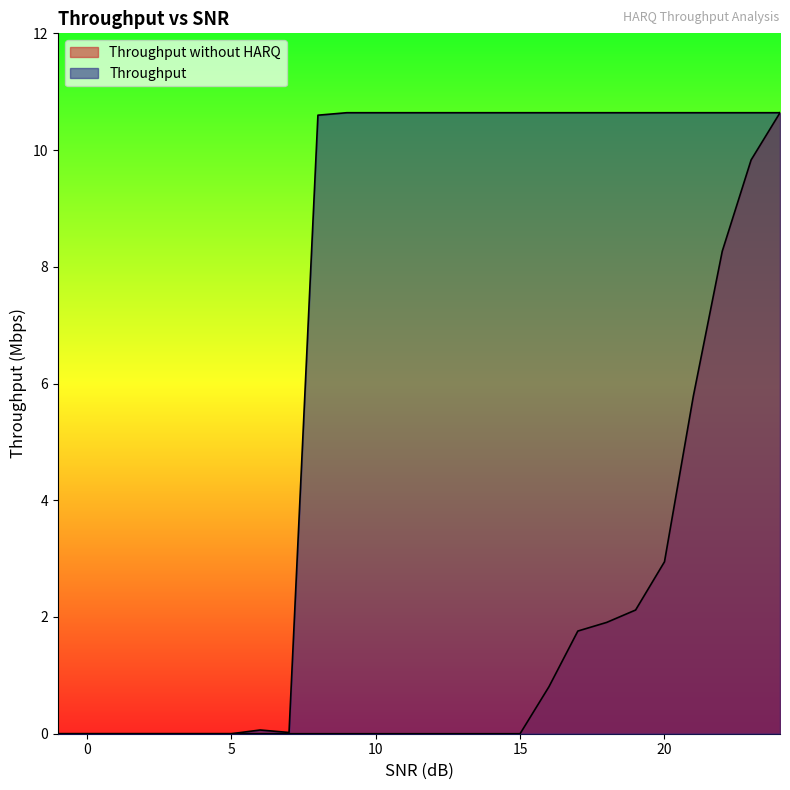

What is the sum of the Throughput without HARQ values at 24 and 13?

10.6